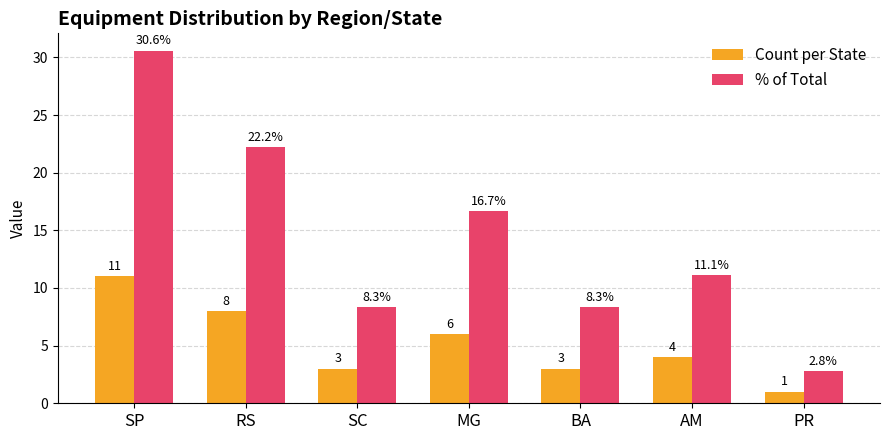

At which category does the chart reach its peak across all series?

SP